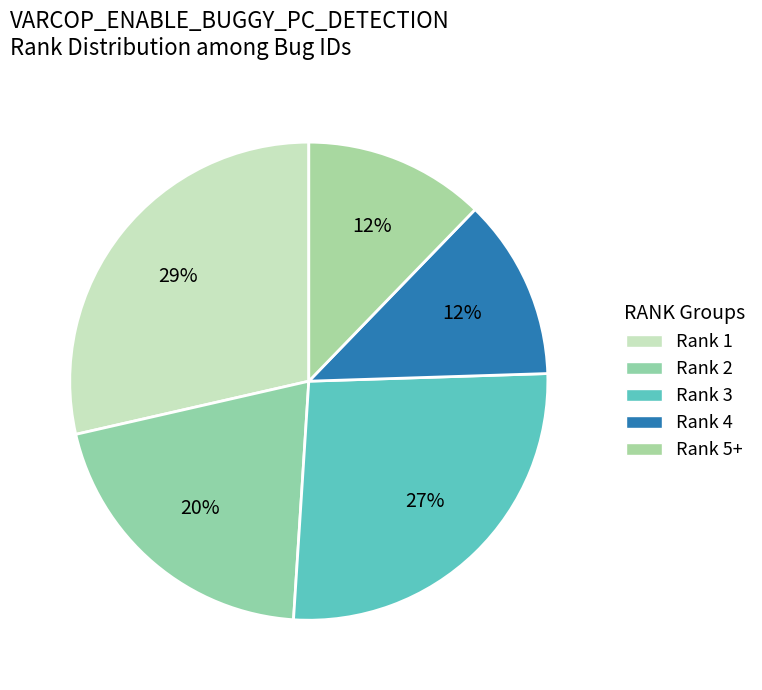

To the nearest percent, what is the average slice percentage?

20%